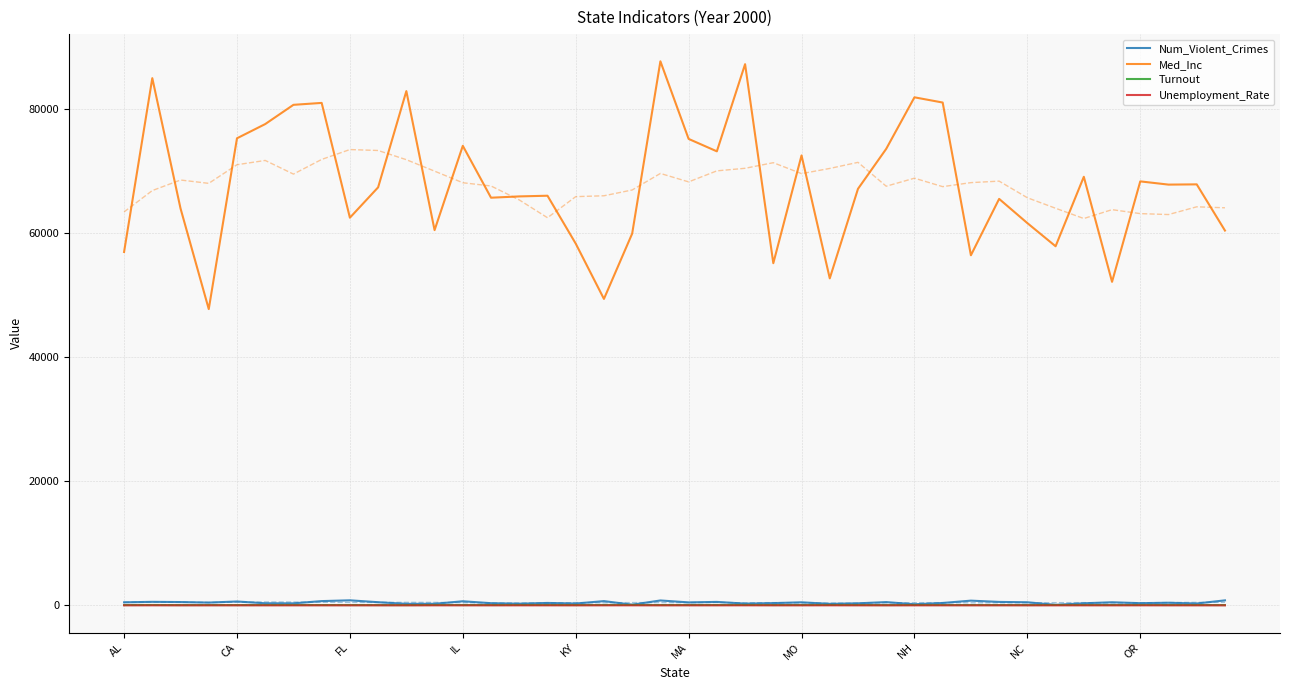

True or false: Num_Violent_Crimes and Med_Inc cross at least once.

False